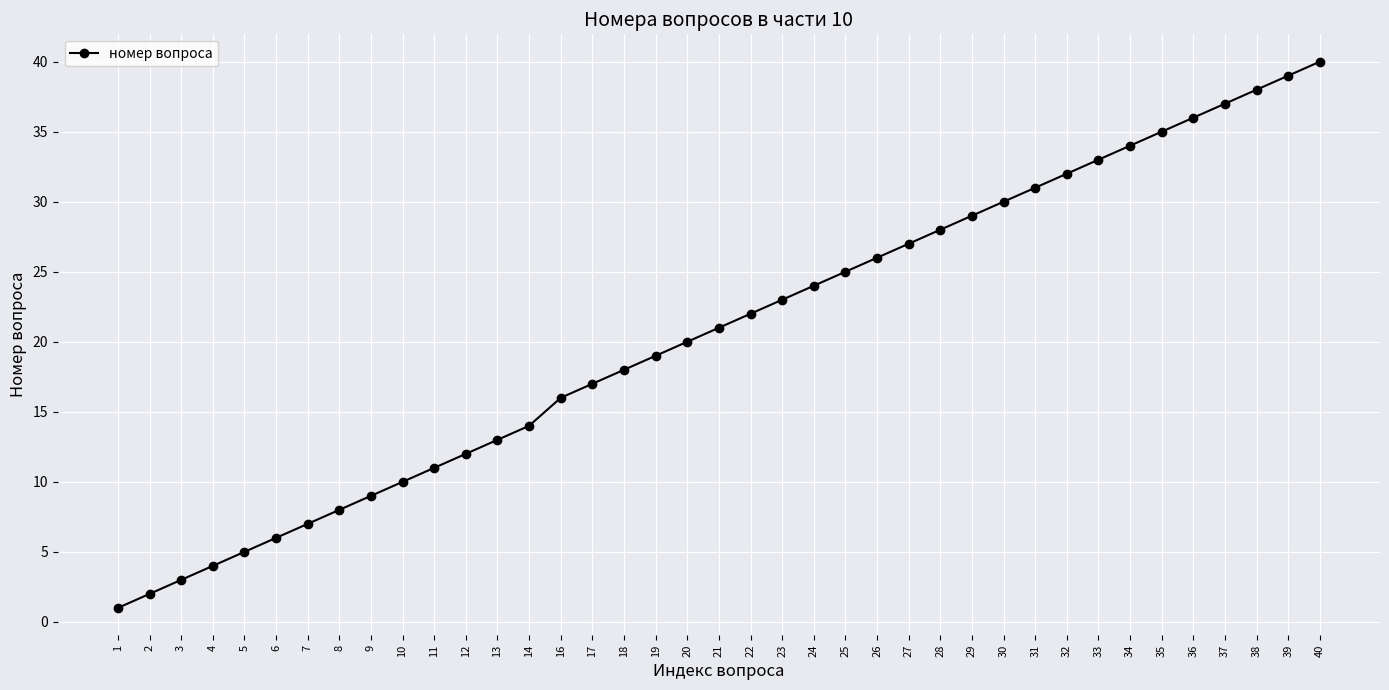

Reading right to left, extract all data points from this chart.

40	39	38	37	36	35	34	33	32	31	30	29	28	27	26	25	24	23	22	21	20	19	18	17	16	14	13	12	11	10	9	8	7	6	5	4	3	2	1